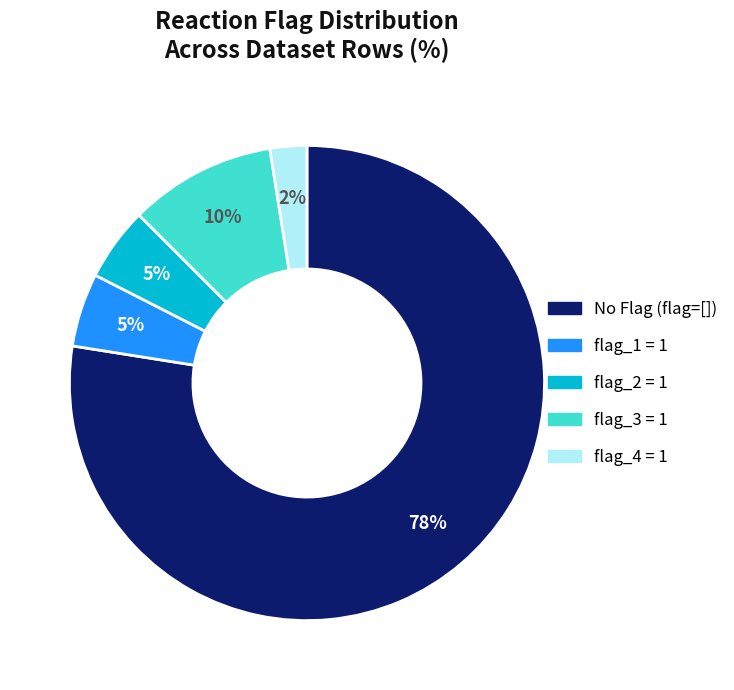

To the nearest percent, what is the average slice percentage?

20%